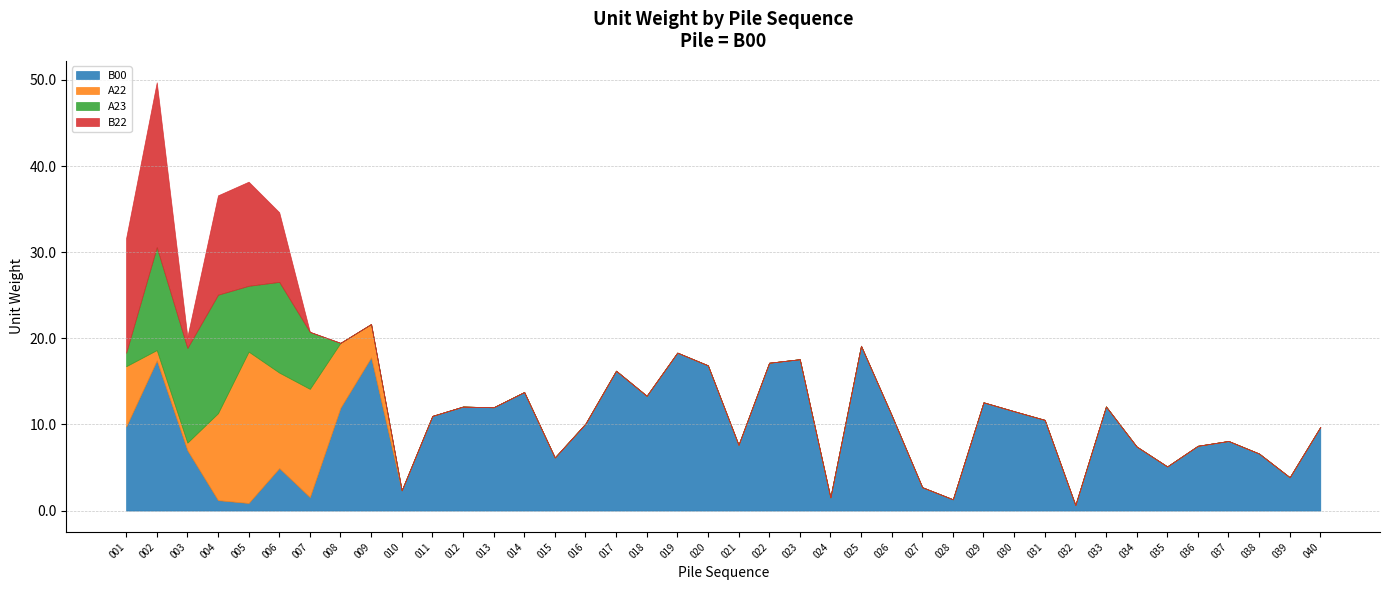

Reading left to right, extract all data points from this chart.

B00: 001=9.8	002=17.4	003=7.0	004=1.2	005=0.9	006=4.9	007=1.6	008=12.0	009=17.8	010=2.4	011=11.0	012=12.1	013=12.0	014=13.8	015=6.2	016=10.1	017=16.2	018=13.3	019=18.3	020=16.9	021=7.6	022=17.2	023=17.6	024=1.5	025=19.1	026=11.1	027=2.7	028=1.3	029=12.6	030=11.5	031=10.5	032=0.6	033=12.1	034=7.4	035=5.1	036=7.5	037=8.1	038=6.6	039=3.9	040=9.7
A22: 001=7.0	002=1.2	003=0.9	004=10.1	005=17.6	006=11.1	007=12.6	008=7.5	009=3.9	010=0.0	011=0.0	012=0.0	013=0.0	014=0.0	015=0.0	016=0.0	017=0.0	018=0.0	019=0.0	020=0.0	021=0.0	022=0.0	023=0.0	024=0.0	025=0.0	026=0.0	027=0.0	028=0.0	029=0.0	030=0.0	031=0.0	032=0.0	033=0.0	034=0.0	035=0.0	036=0.0	037=0.0	038=0.0	039=0.0	040=0.0
A23: 001=1.6	002=12.0	003=11.0	004=13.8	005=7.6	006=10.5	007=6.6	008=0.0	009=0.0	010=0.0	011=0.0	012=0.0	013=0.0	014=0.0	015=0.0	016=0.0	017=0.0	018=0.0	019=0.0	020=0.0	021=0.0	022=0.0	023=0.0	024=0.0	025=0.0	026=0.0	027=0.0	028=0.0	029=0.0	030=0.0	031=0.0	032=0.0	033=0.0	034=0.0	035=0.0	036=0.0	037=0.0	038=0.0	039=0.0	040=0.0
B22: 001=13.3	002=19.1	003=1.3	004=11.5	005=12.1	006=8.1	007=0.0	008=0.0	009=0.0	010=0.0	011=0.0	012=0.0	013=0.0	014=0.0	015=0.0	016=0.0	017=0.0	018=0.0	019=0.0	020=0.0	021=0.0	022=0.0	023=0.0	024=0.0	025=0.0	026=0.0	027=0.0	028=0.0	029=0.0	030=0.0	031=0.0	032=0.0	033=0.0	034=0.0	035=0.0	036=0.0	037=0.0	038=0.0	039=0.0	040=0.0